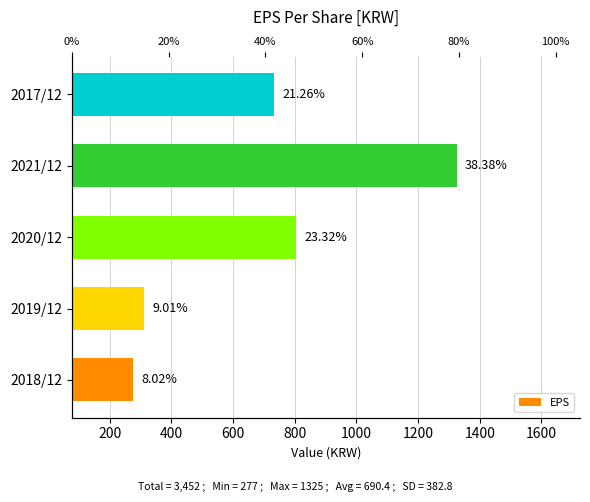

What is the value of the 5th bar from the left?

734